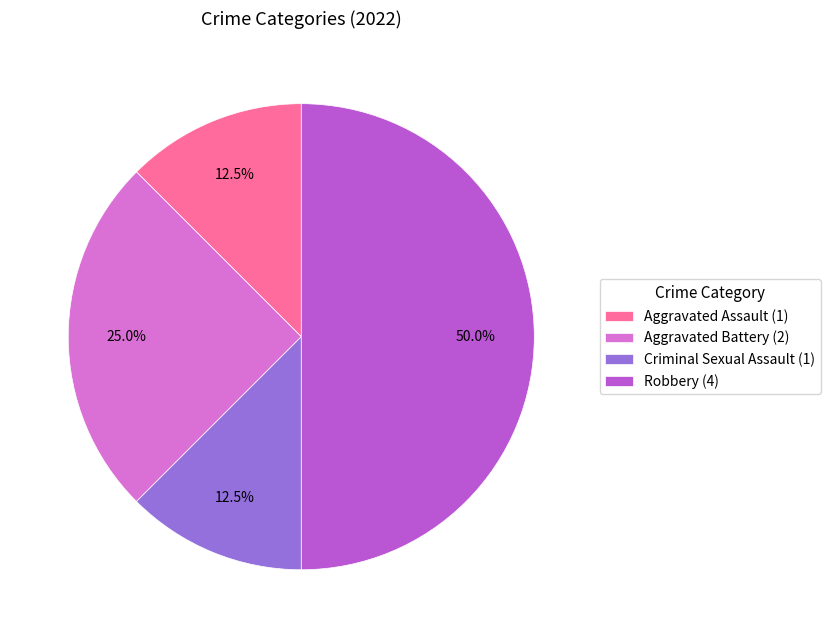

What percentage do Robbery and Criminal Sexual Assault together represent?

62.5%